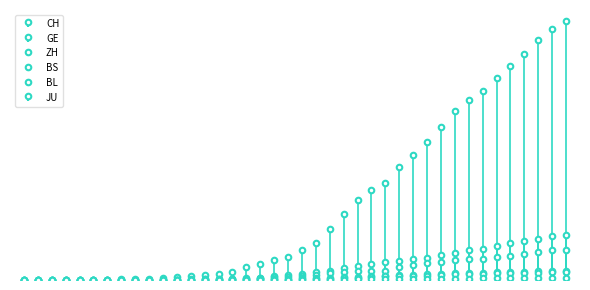

At which label does BL reach its minimum?

2020-02-25